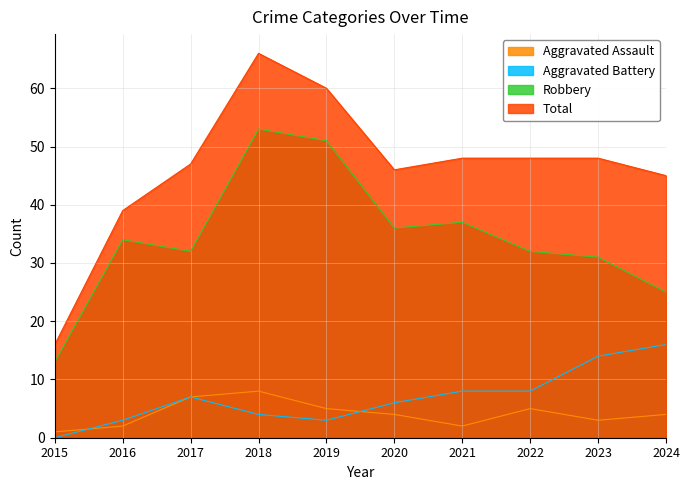

True or false: Robbery and Total cross at least once.

False